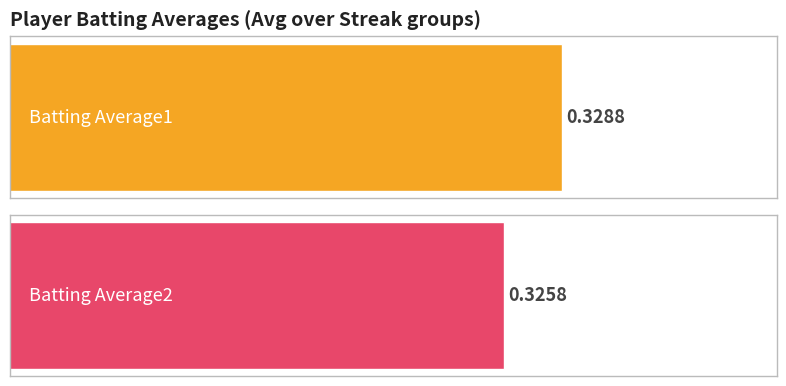

Count the number of data series in this chart.

2